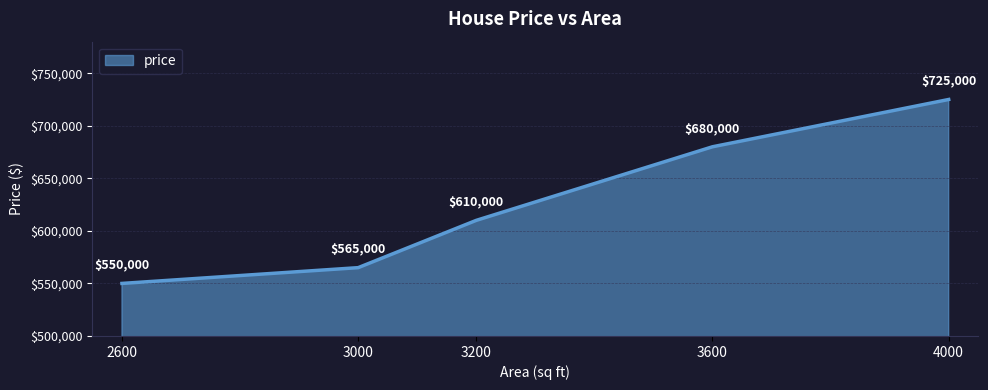

Rank the categories by value from highest to lowest.

4000, 3600, 3200, 3000, 2600